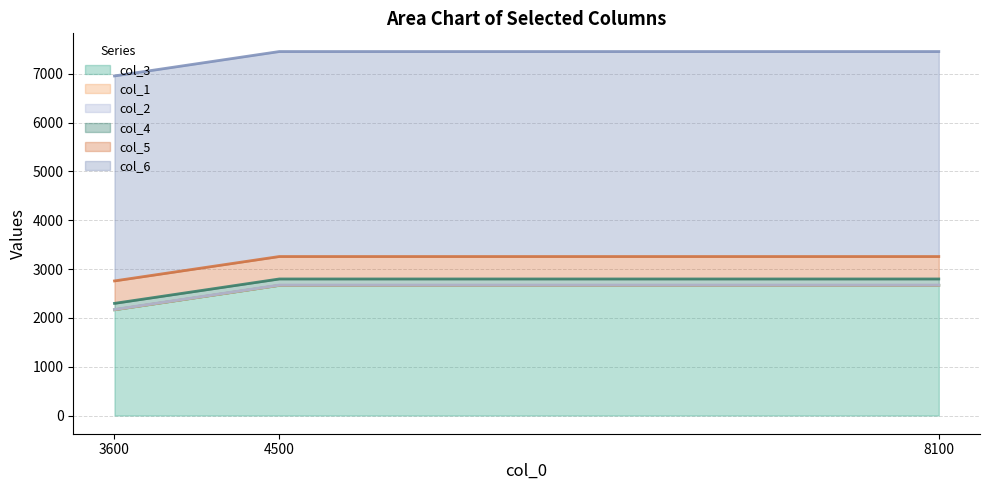

Reading left to right, transcribe all the data shown in this chart.

col_3: 2166	2666	2666
col_1: 2	2	2
col_2: 5	5	5
col_4: 125	125	125
col_5: 460	460	460
col_6: 4200	4200	4200